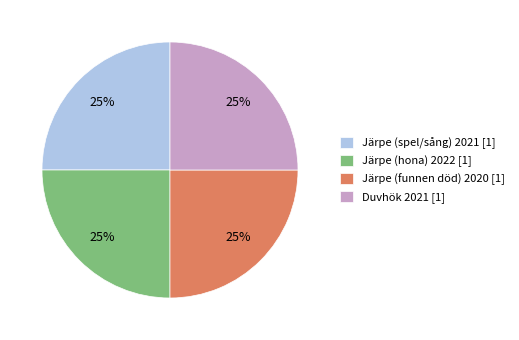

To the nearest percent, what percentage of the pie is Järpe (funnen död) 2020?

25%